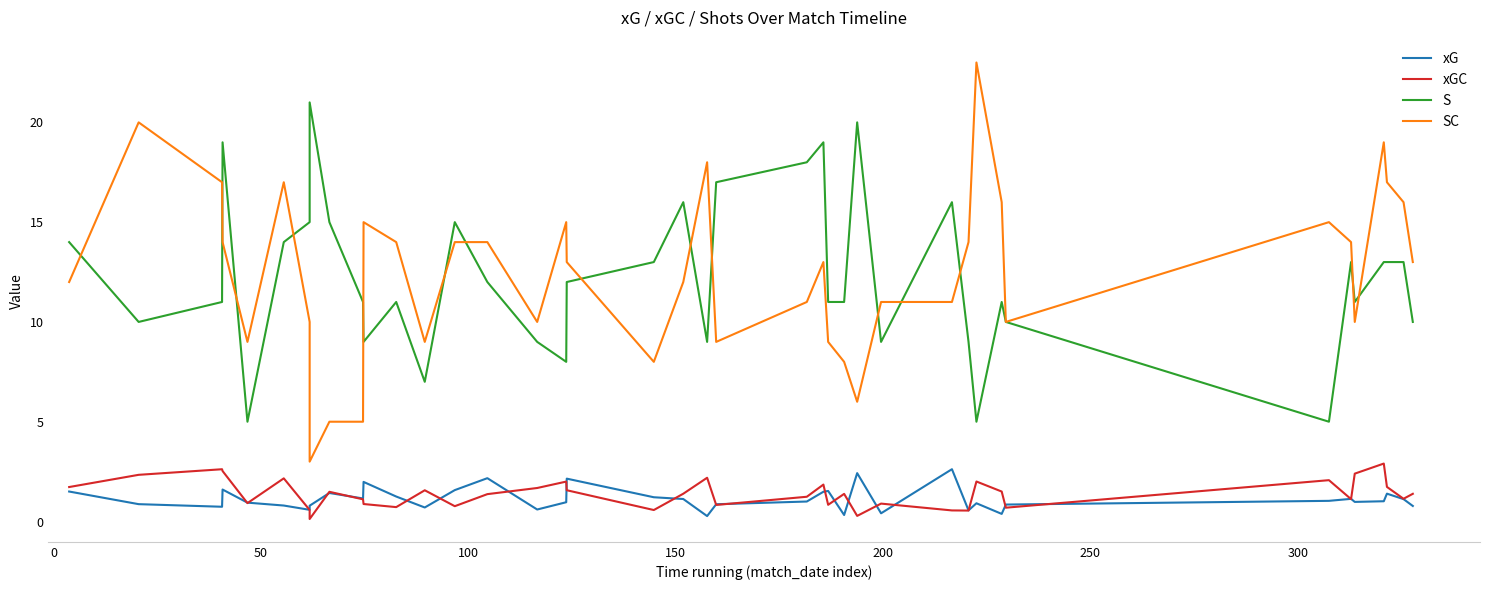

Which series has the largest total across all categories?

SC